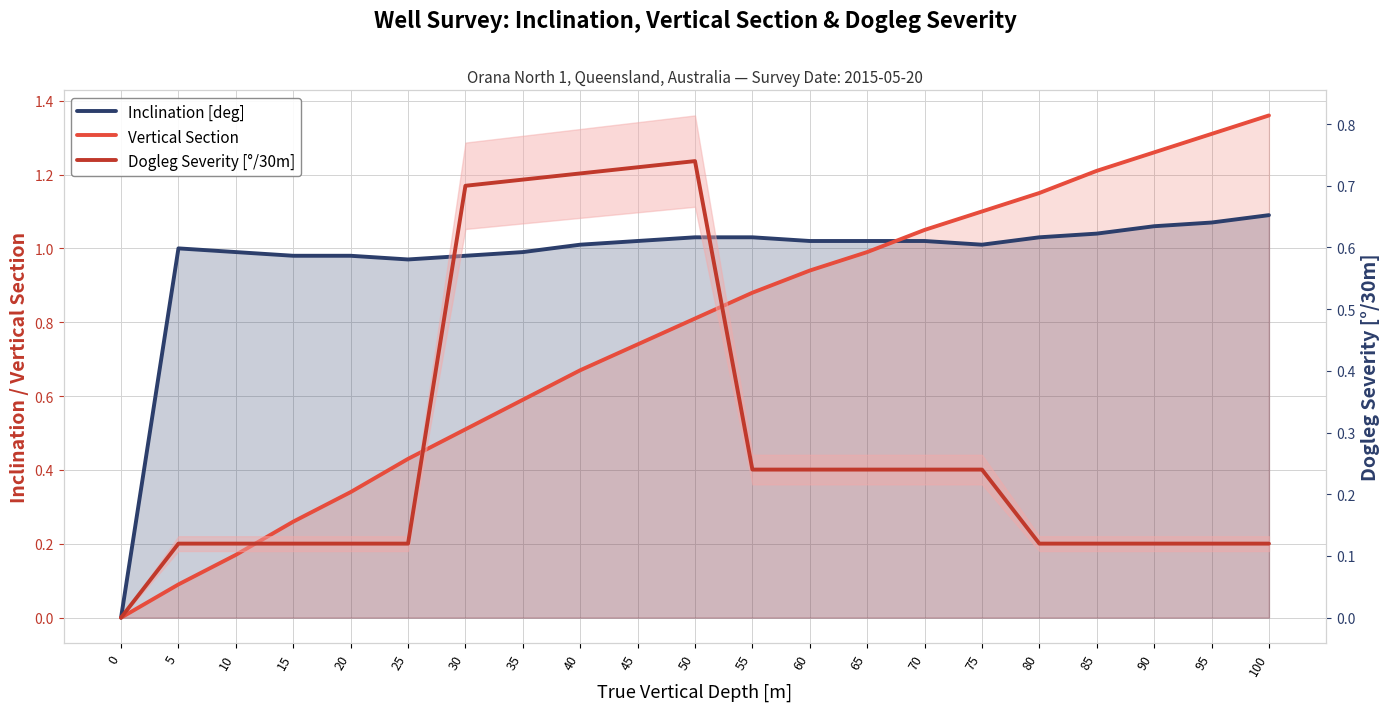

How many interior local peaks does the Dogleg Severity [°/30m] series have?

1